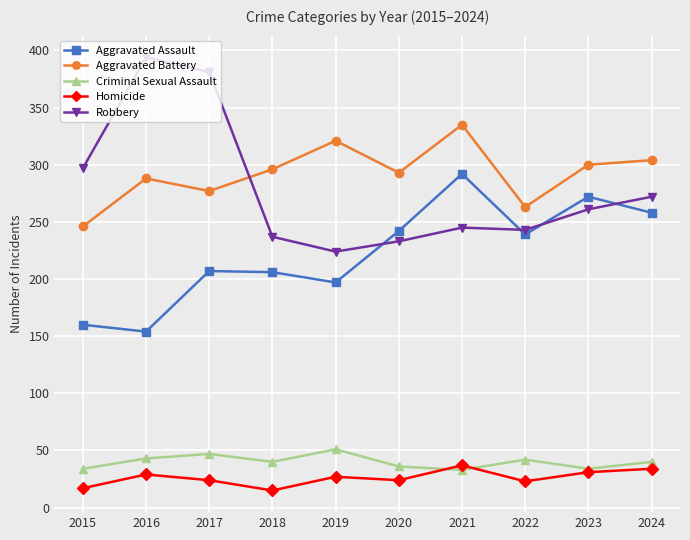

Read the Aggravated Battery value at 2016.

288